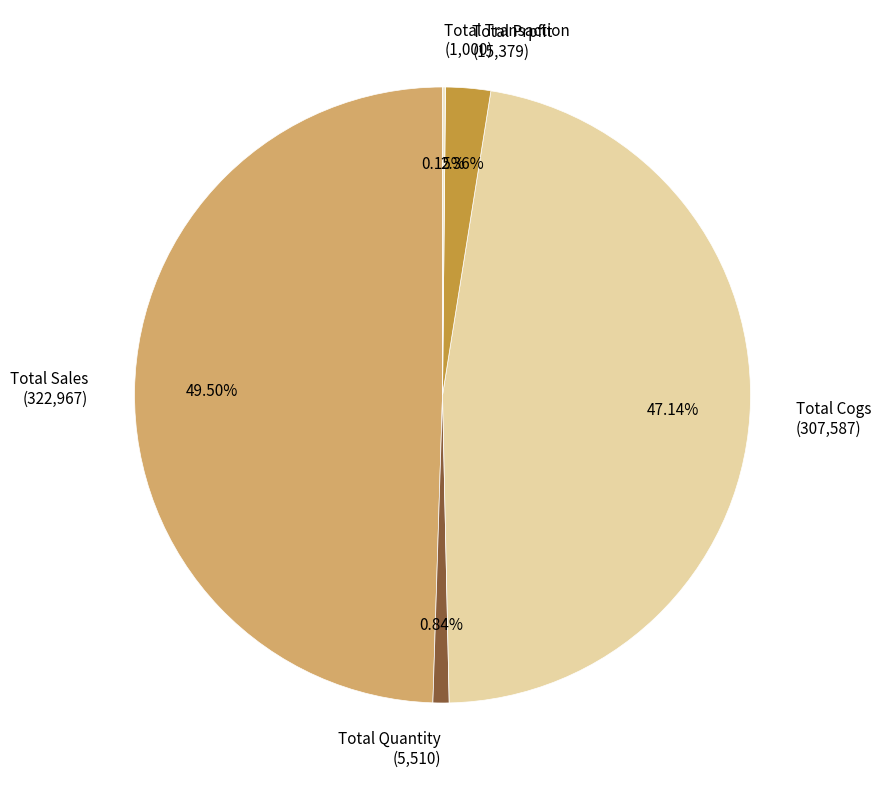

True or false: Total Cogs accounts for 47% of the total.

True